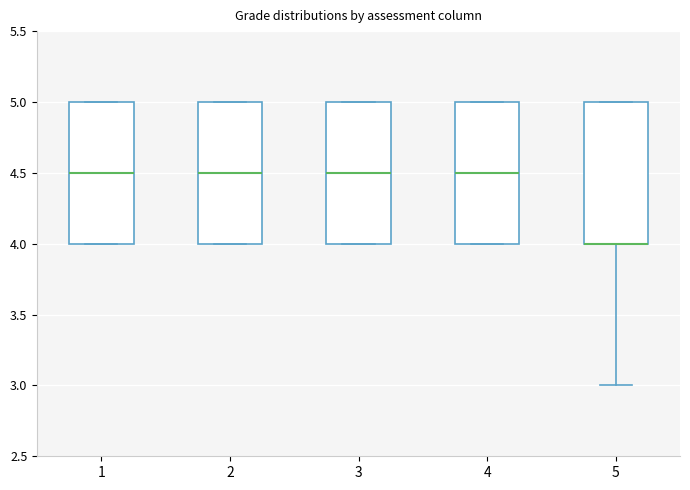

Reading left to right, transcribe this box plot: for each box, give where its median line is, the range the box spans, and where its two whiskers end, as read against the y-axis. The values are not printed on the chart, so give them approximately, as read against the axis.

1: median 4.5, box 4.0 to 5.0, whiskers 4.0 to 5.0
2: median 4.5, box 4.0 to 5.0, whiskers 4.0 to 5.0
3: median 4.5, box 4.0 to 5.0, whiskers 4.0 to 5.0
4: median 4.5, box 4.0 to 5.0, whiskers 4.0 to 5.0
5: median 4.0 (drawn on the box's lower edge), box 4.0 to 5.0, whiskers 3.0 to 5.0